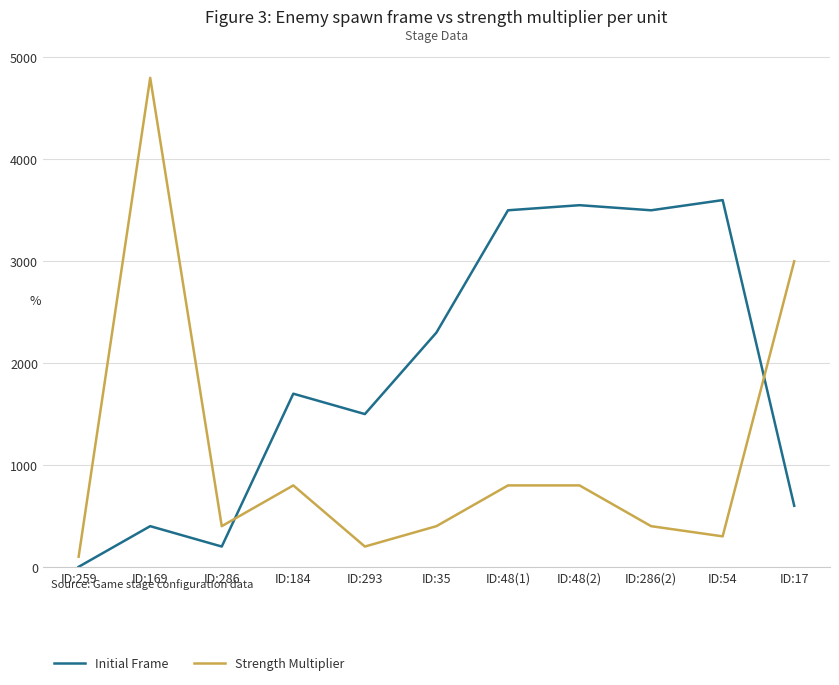

Which series ends up on top after the final intersection of Strength Multiplier and Initial Frame?

Strength Multiplier